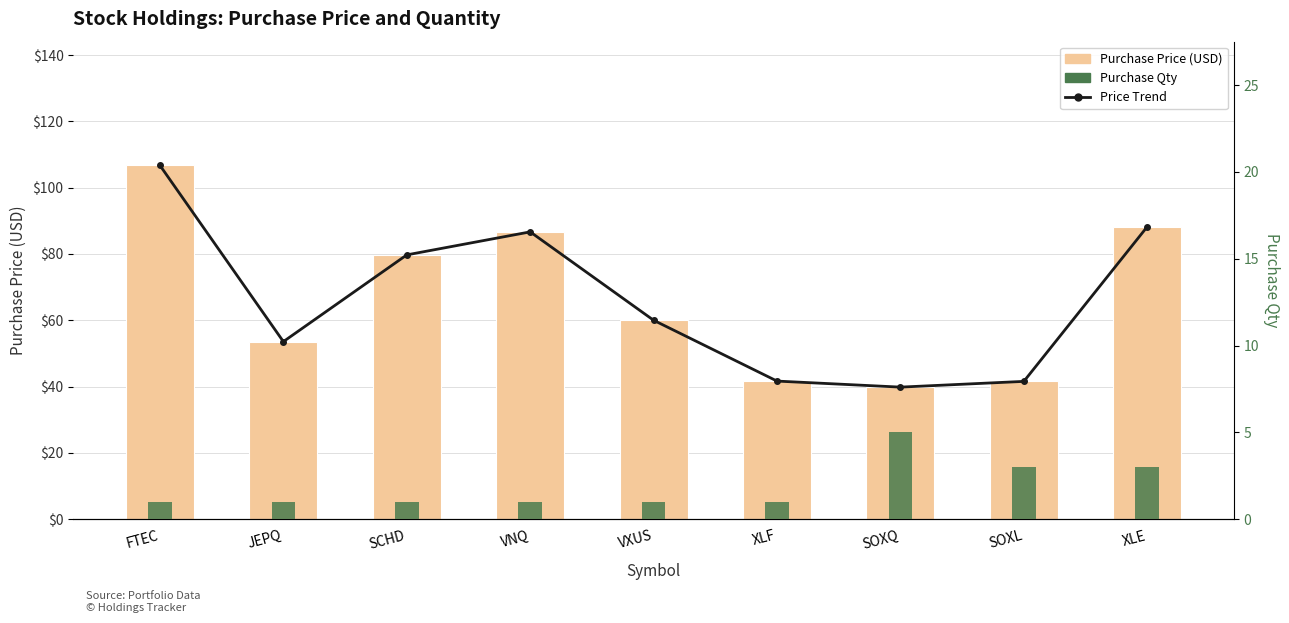

What position from the left is SOXQ?

7